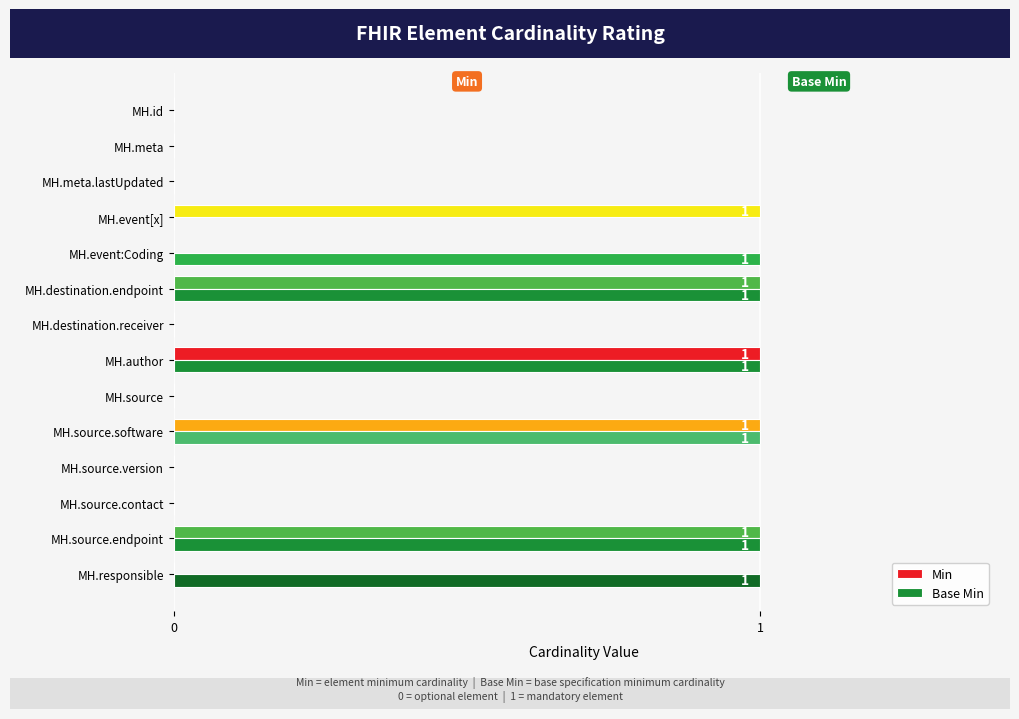

Between MH.event[x] and MH.source, which series saw the biggest shift?

Min